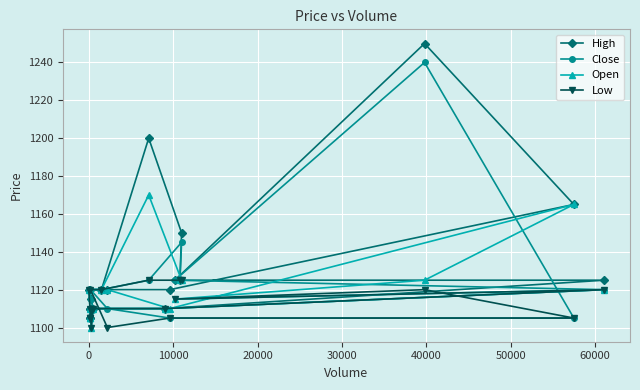

True or false: Open and High intersect in this chart.

False